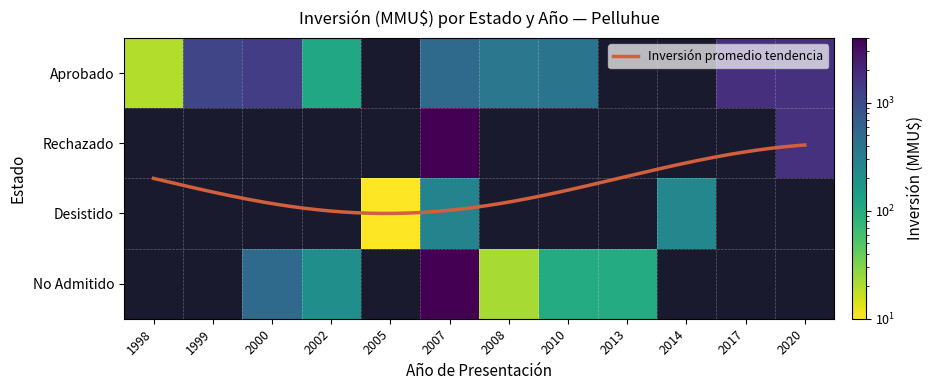

Is the value of No Admitido at 1100 greater than the value of Rechazado at 4000?

No